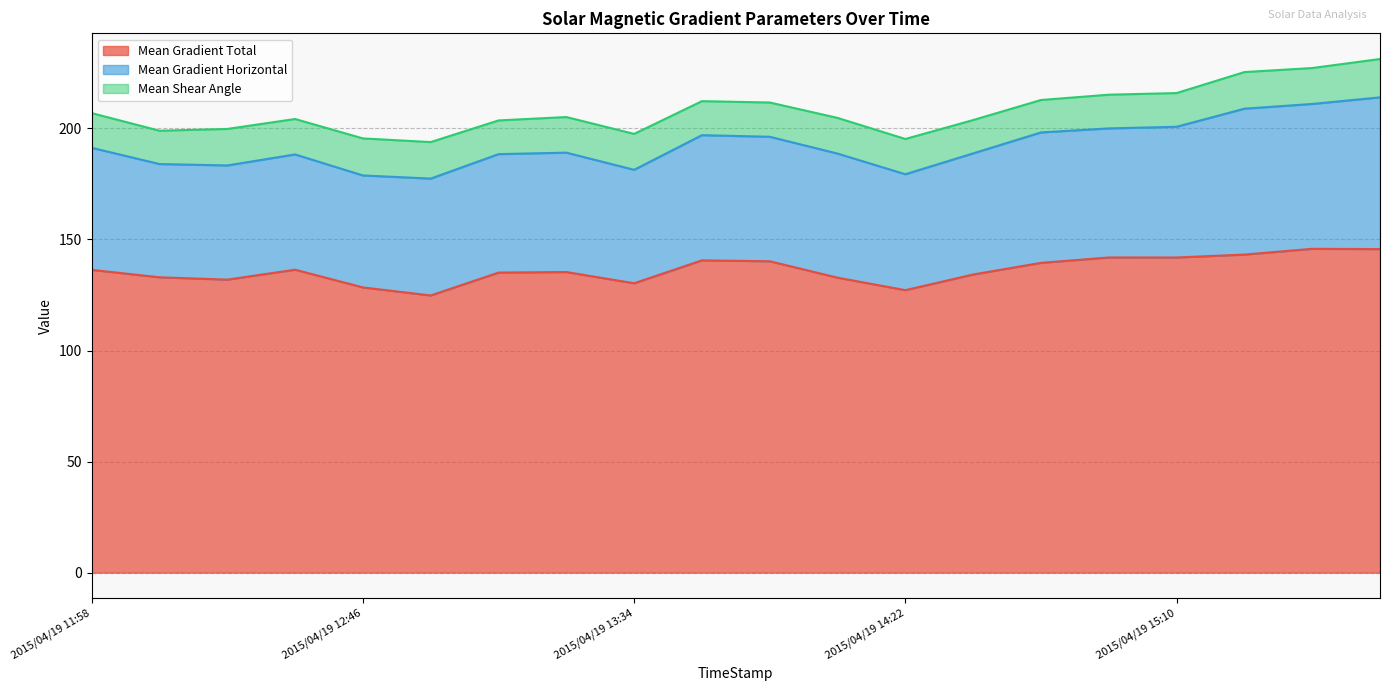

In Mean Shear Angle, how many points are lower than both neighbors (excluding endpoints)?

7